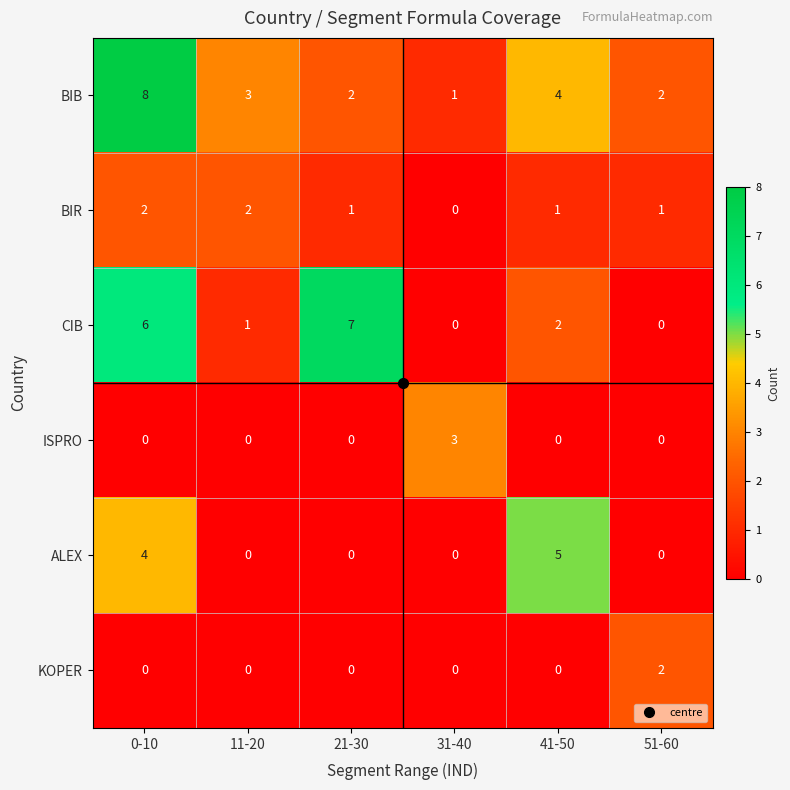

What is the spread (max minus min) of values at 21-30?

7